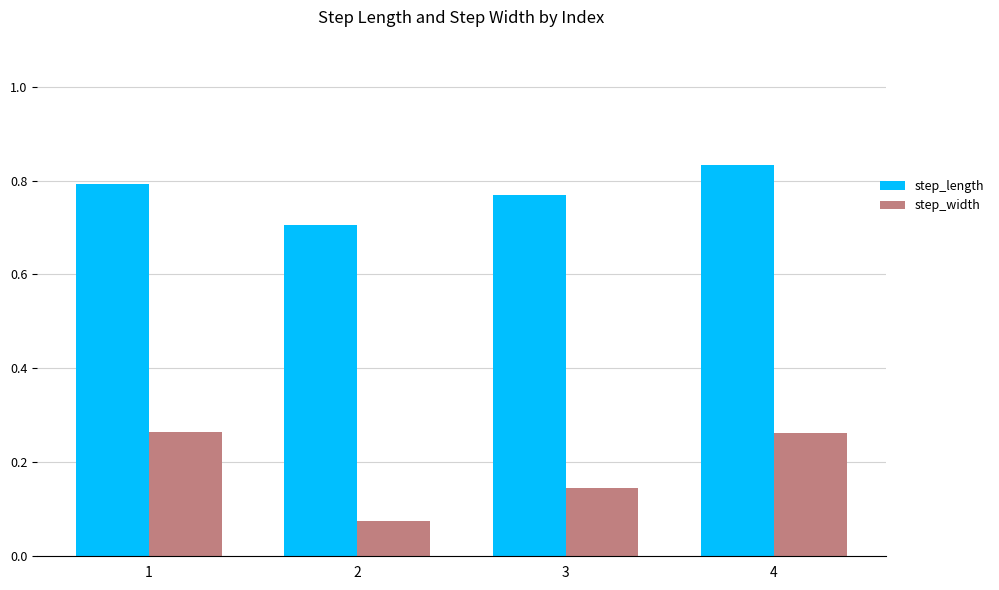

The value of step_length at 4 is 0.8. True or false?

True